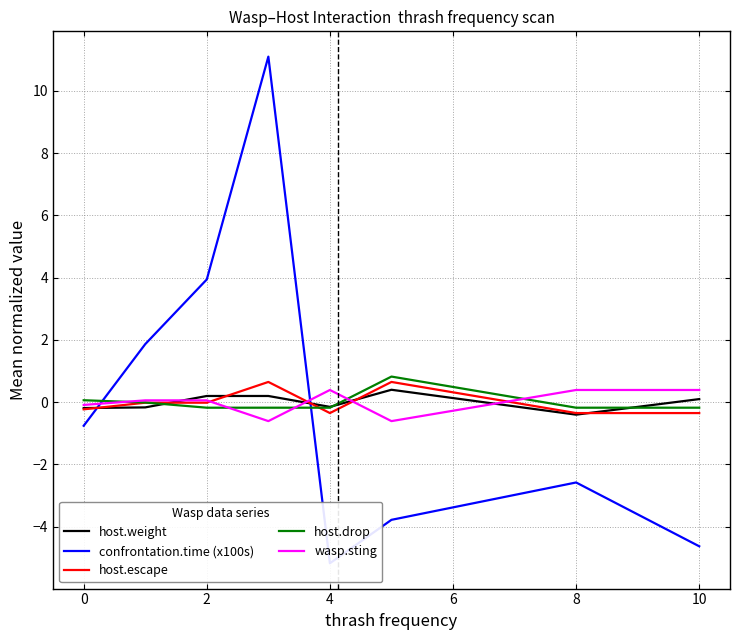

What are all the series names shown in the legend?

host.weight, confrontation.time (x100s), host.escape, host.drop, wasp.sting